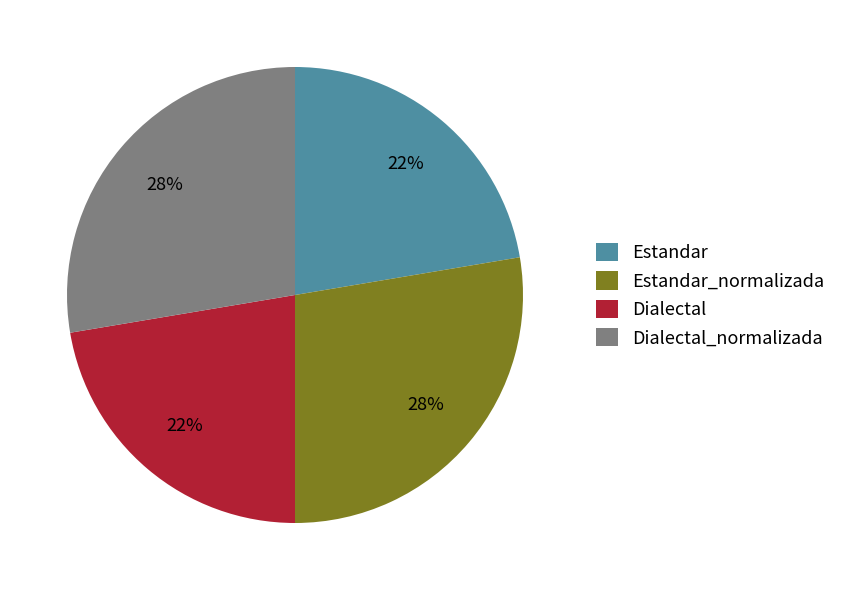

The Dialectal slice represents 31% of the pie. True or false?

False